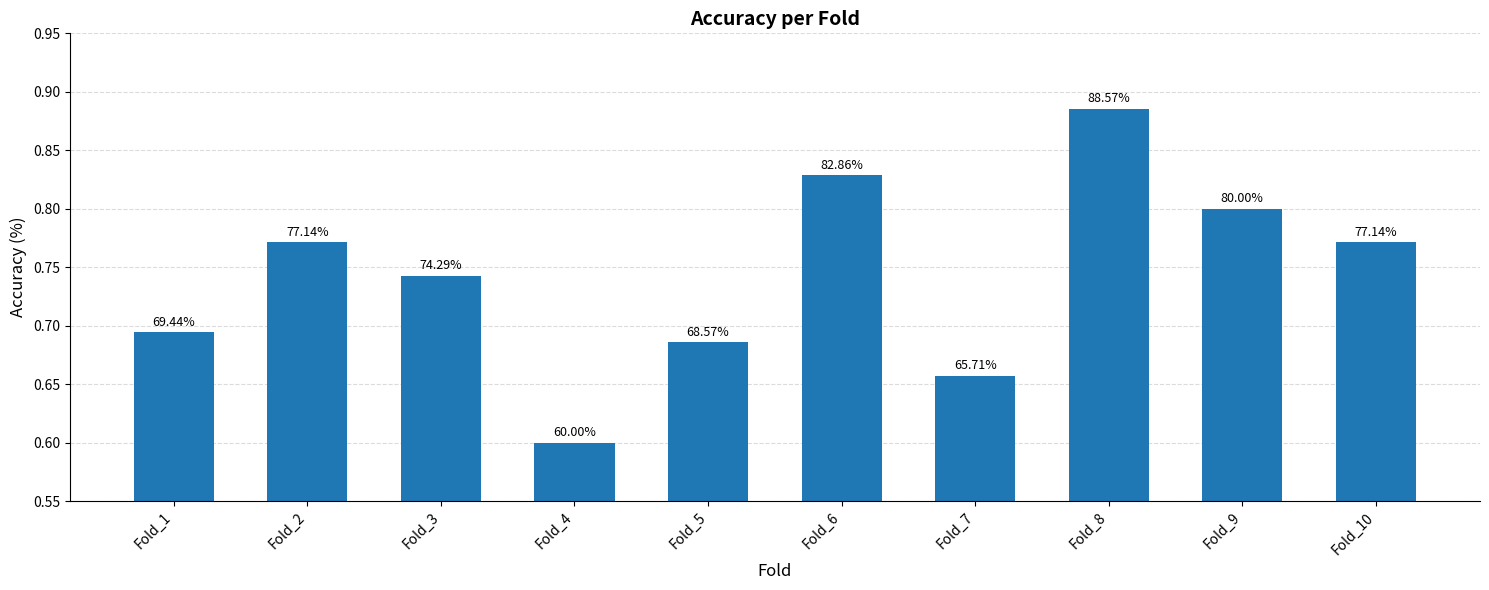

List the labels in order of value, largest first.

Fold_8, Fold_6, Fold_9, Fold_2, Fold_10, Fold_3, Fold_1, Fold_5, Fold_7, Fold_4